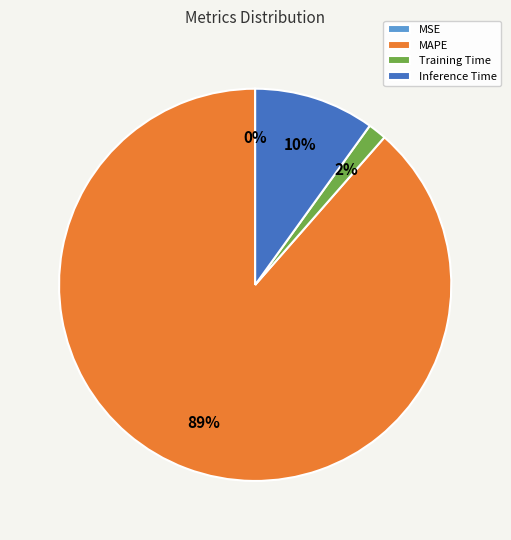

Which has a higher value, MAPE or Training Time?

MAPE